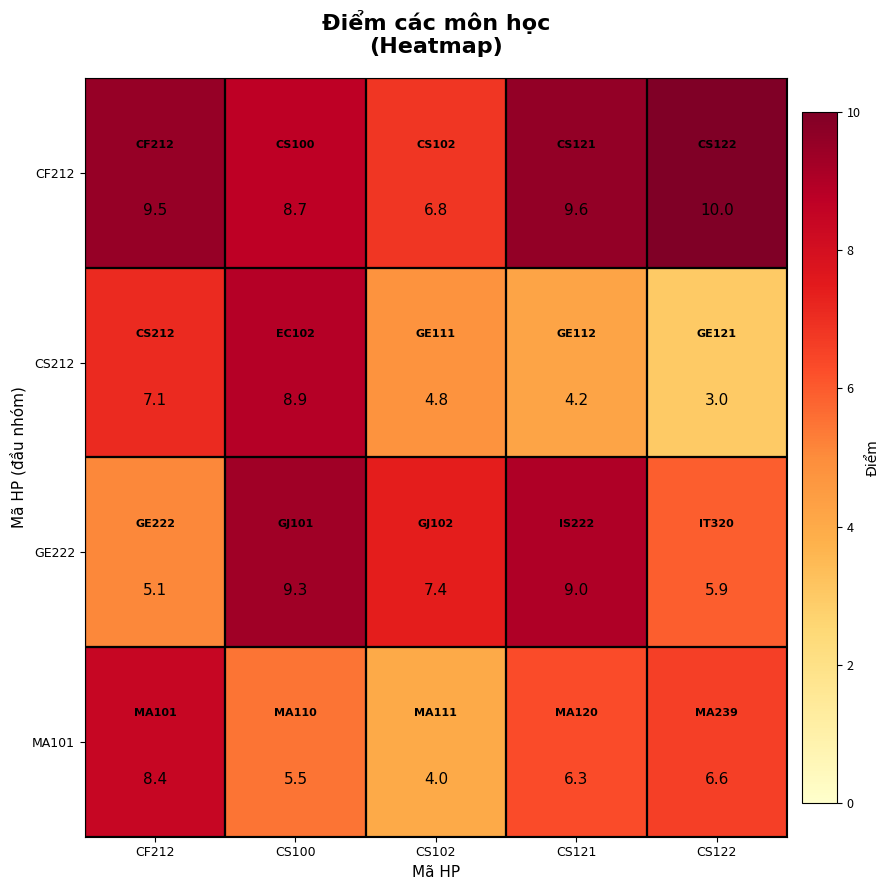

List the series in order of their overall mean, lowest first.

CS212, MA101, GE222, CF212